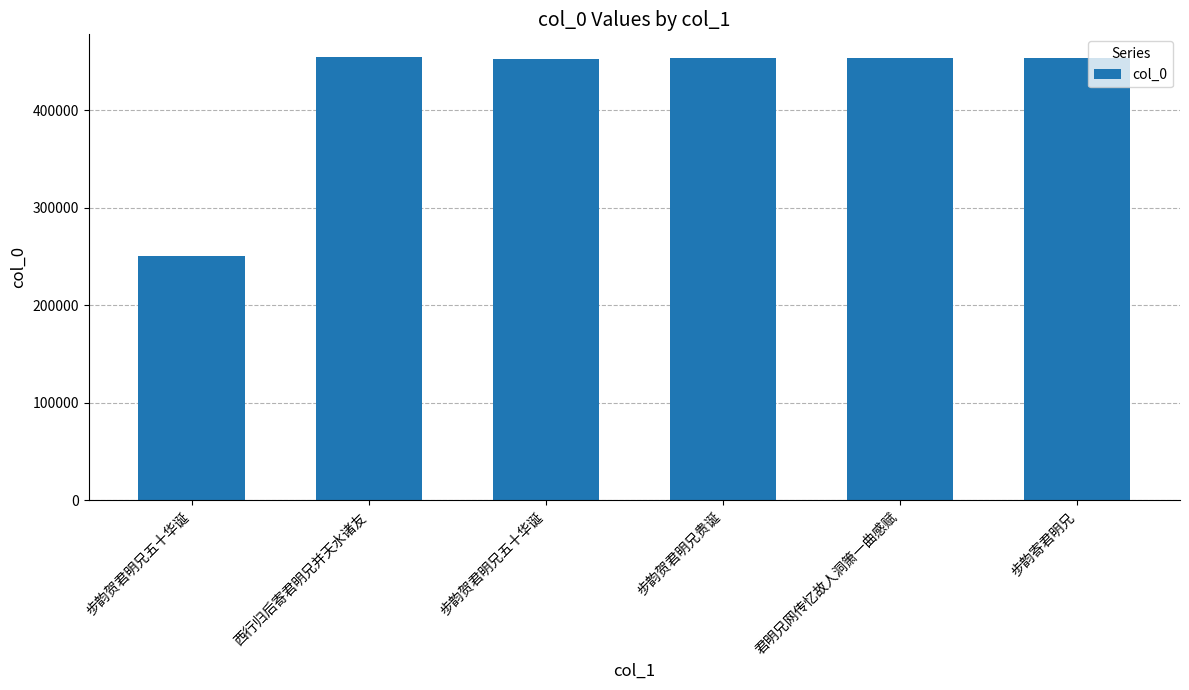

Rank the categories by value from lowest to highest.

步韵贺君明兄五十华诞, 步韵贺君明兄五十华诞, 君明兄网传忆故人洞箫一曲感赋, 步韵贺君明兄贵诞, 步韵寄君明兄, 西行归后寄君明兄并天水诸友